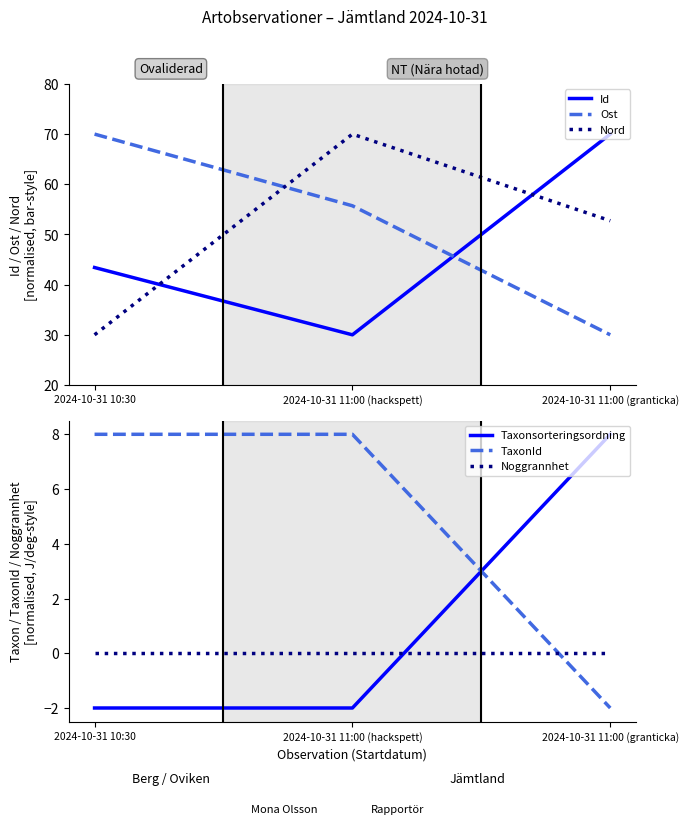

Reading right to left, extract all data points from this chart.

Id: 70.0	30.0	43.4
Ost: 30.0	55.7	70.0
Nord: 52.7	70.0	30.0
Taxonsorteringsordning: 8.0	-2.0	-2.0
TaxonId: -2.0	8.0	8.0
Noggrannhet: 0.0	0.0	0.0